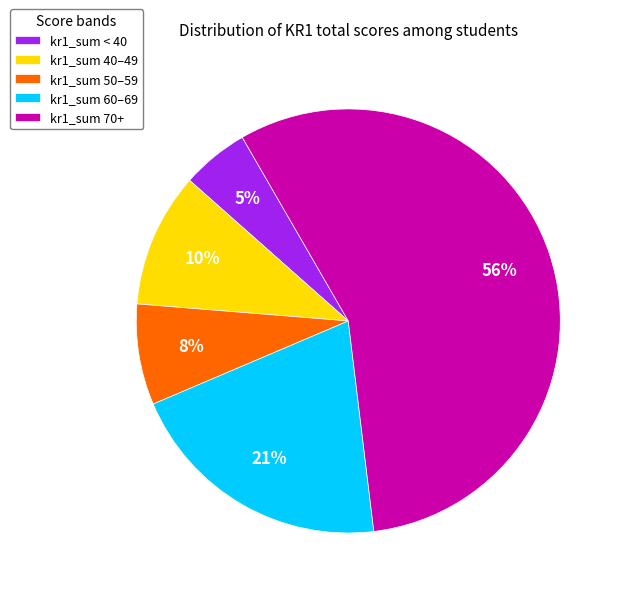

True or false: kr1_sum < 40 accounts for 1% of the total.

False